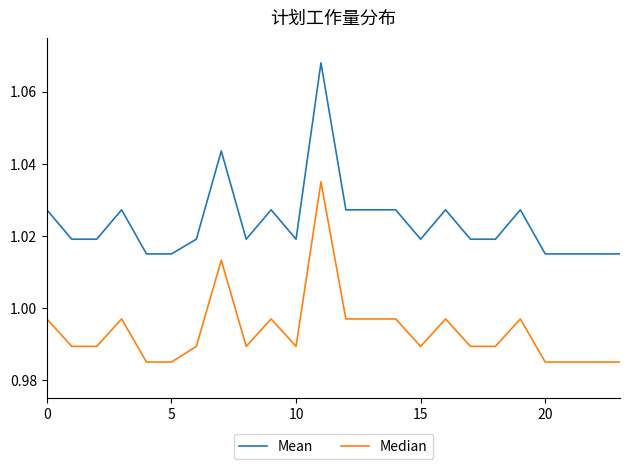

List the series in order of their overall mean, lowest first.

Median, Mean